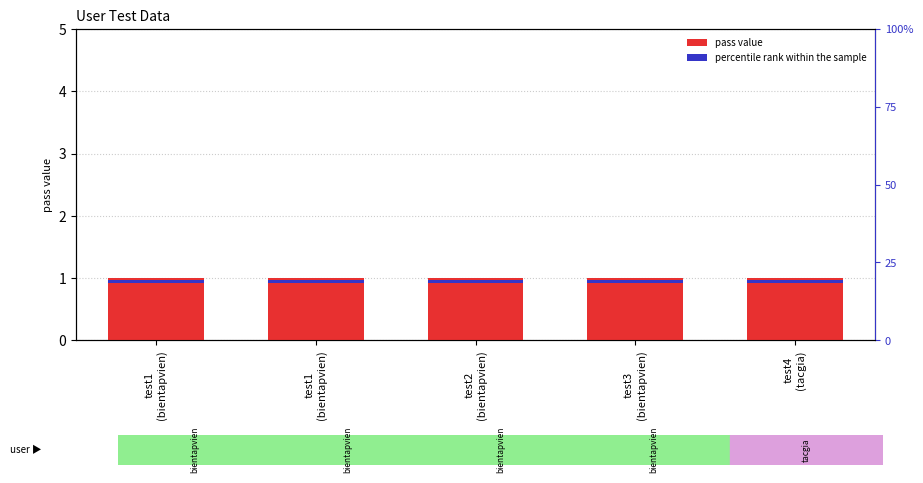

What is the minimum value for pass?

1.0